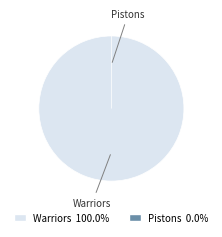

Which slice represents more than half of the pie?

Warriors